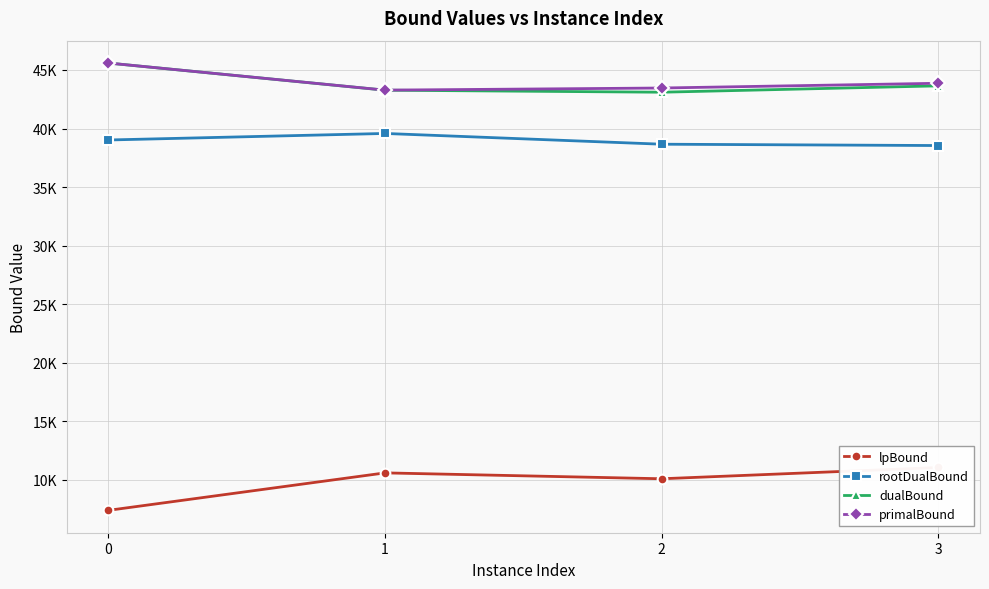

Where is dualBound nearest to the value 44345?

3